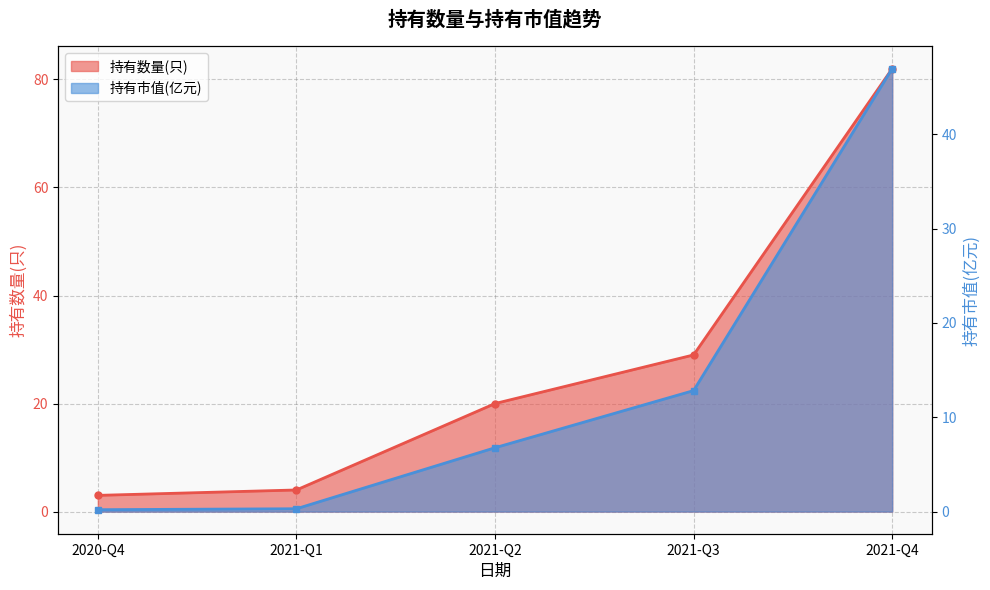

What is the average value of the 持有数量(只) series?

27.6